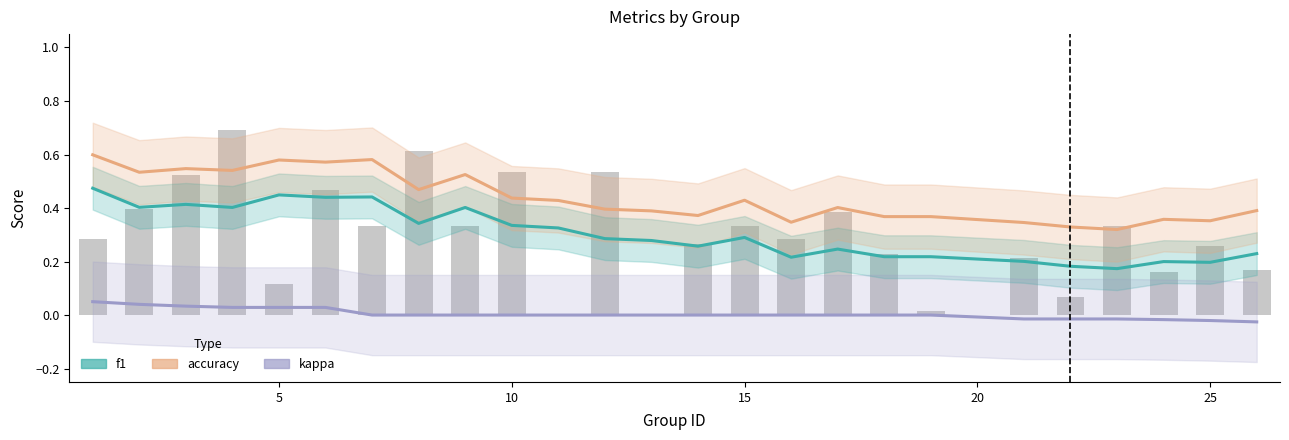

How many values in kappa are above zero?

6